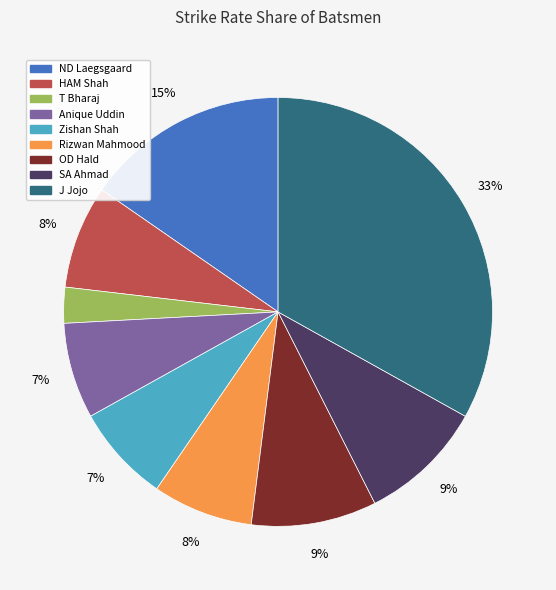

Is there any slice that represents more than half of the pie?

No